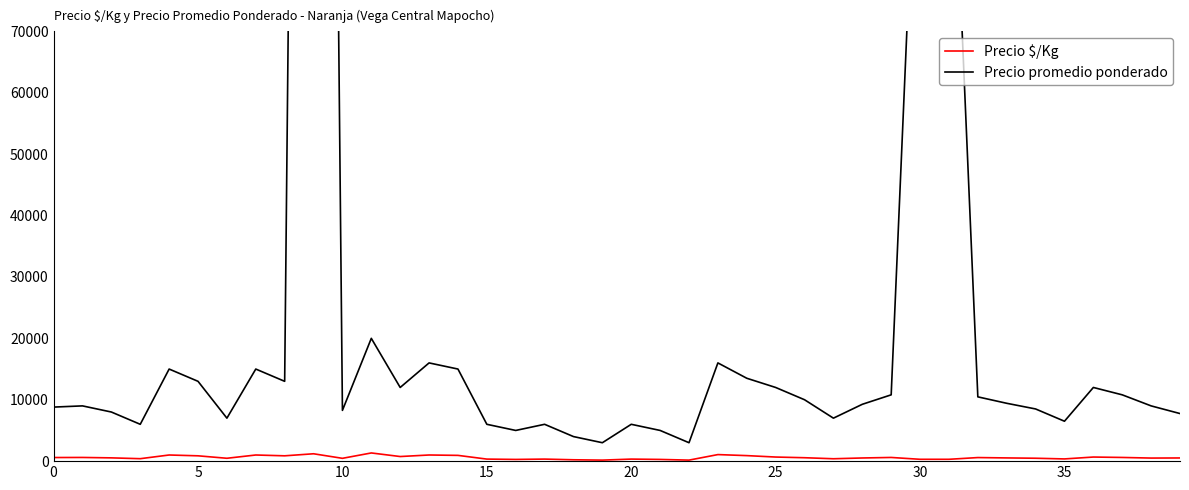

True or false: Precio $/Kg and Precio promedio ponderado intersect in this chart.

False